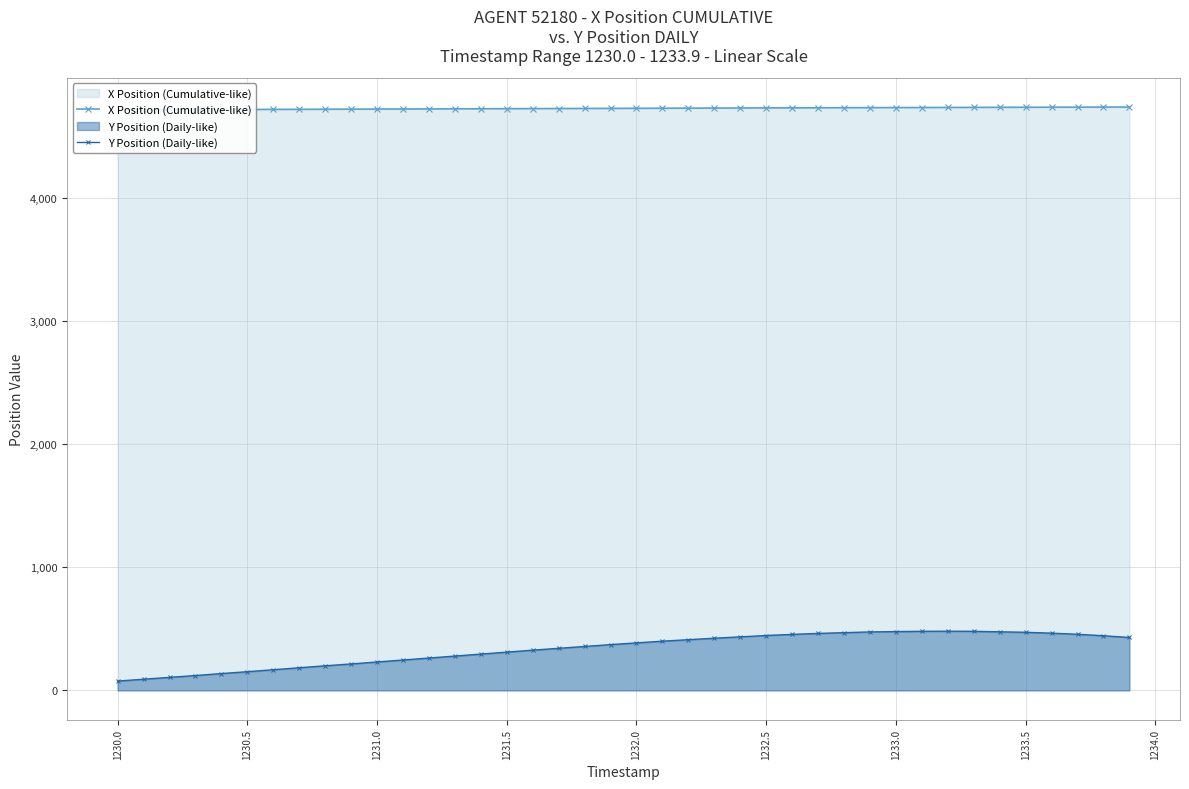

The X Position (Cumulative-like) series shows 4723.8 at 1231.5. True or false?

True